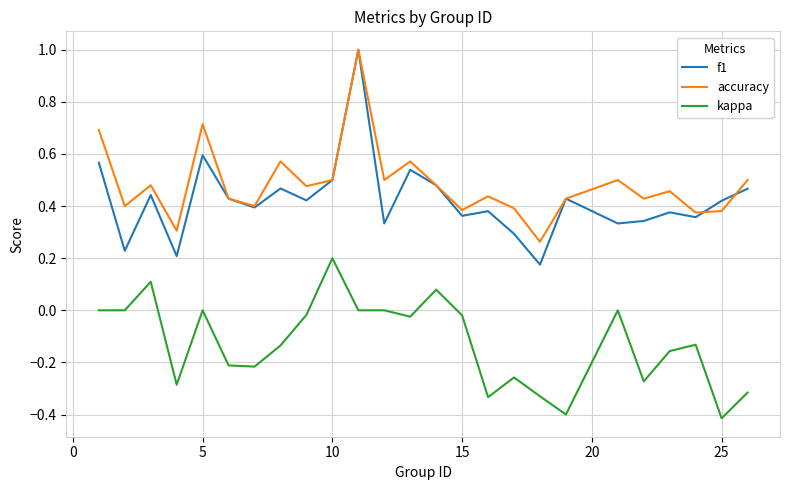

True or false: kappa and f1 cross at least once.

False